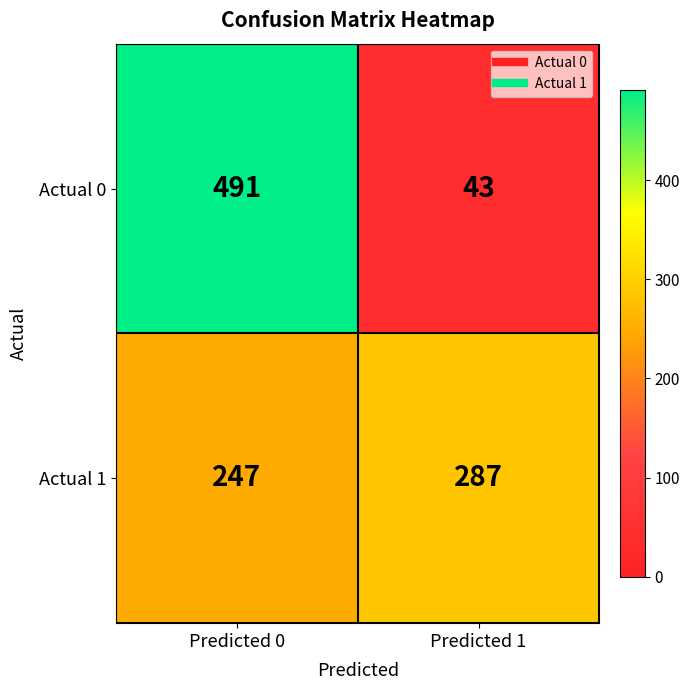

How many distinct data groups are displayed?

2